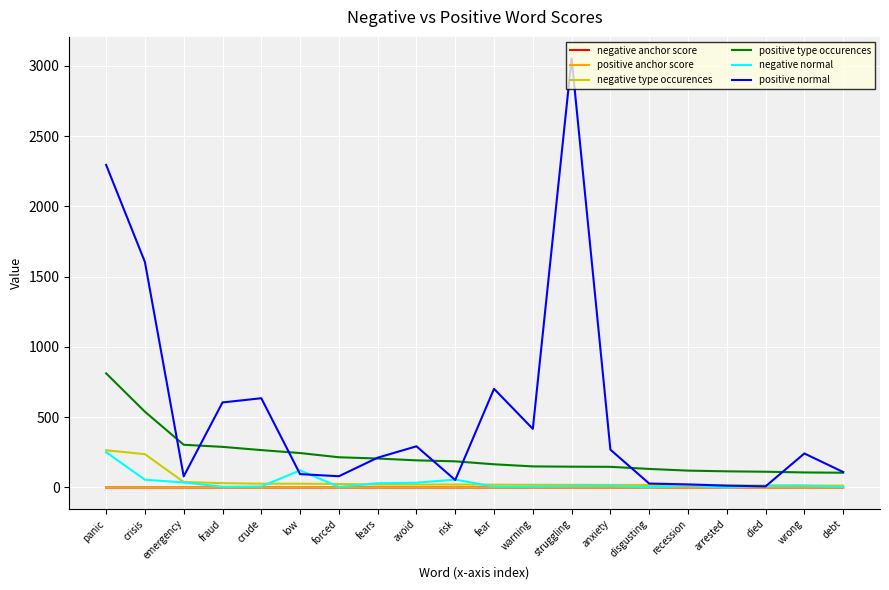

True or false: positive anchor score has a value of 0.0 at anxiety.

True